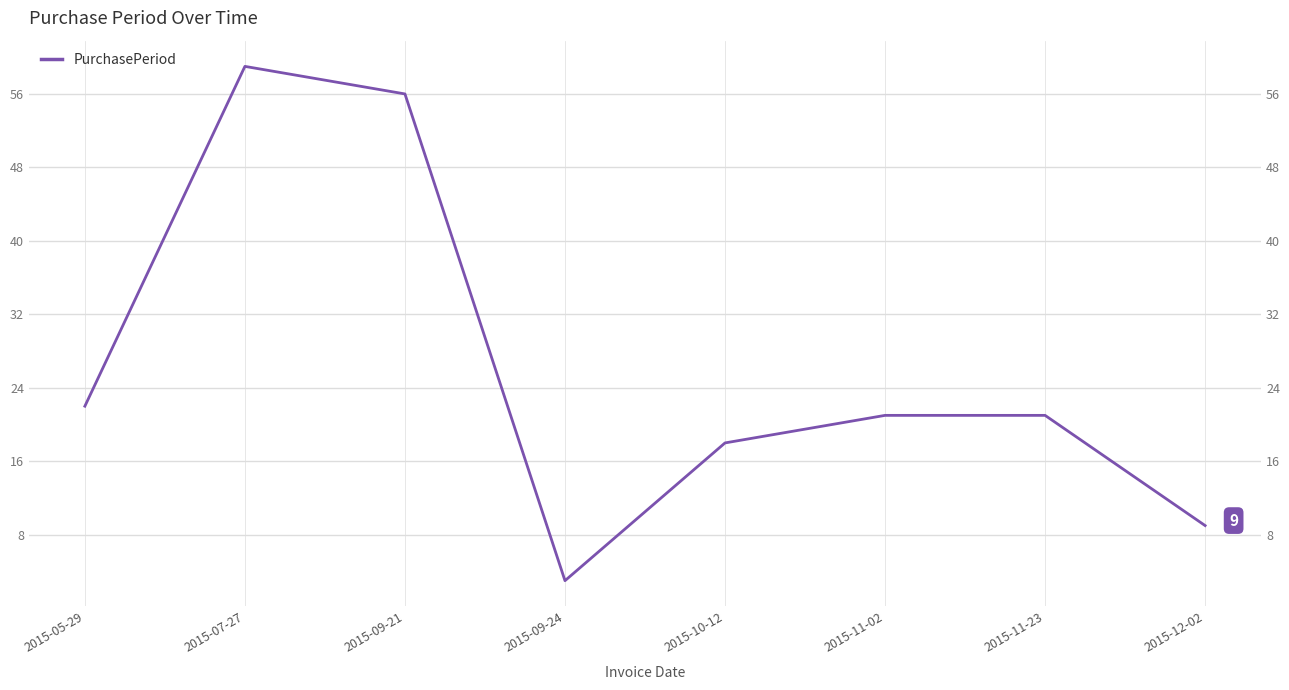

What is the sum of the values at 2015-11-02 and 2015-09-21?

77